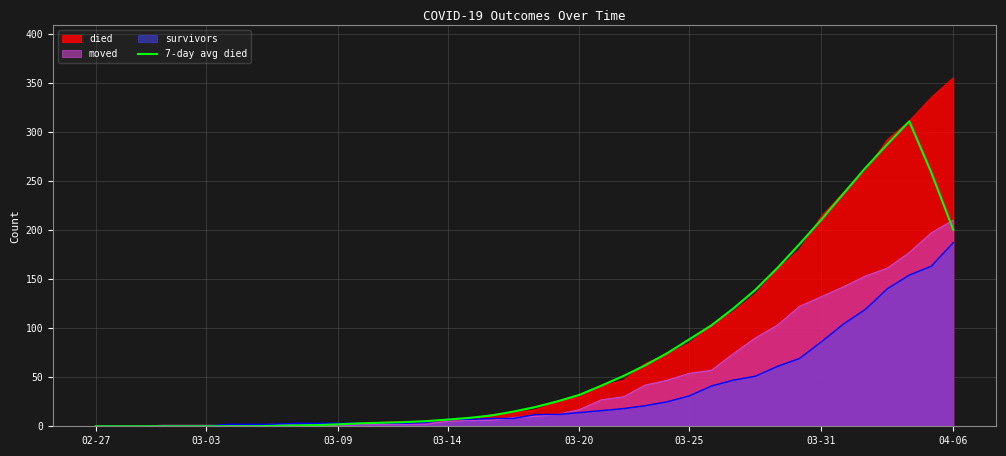

Which category has the lowest value across all series?

02-27